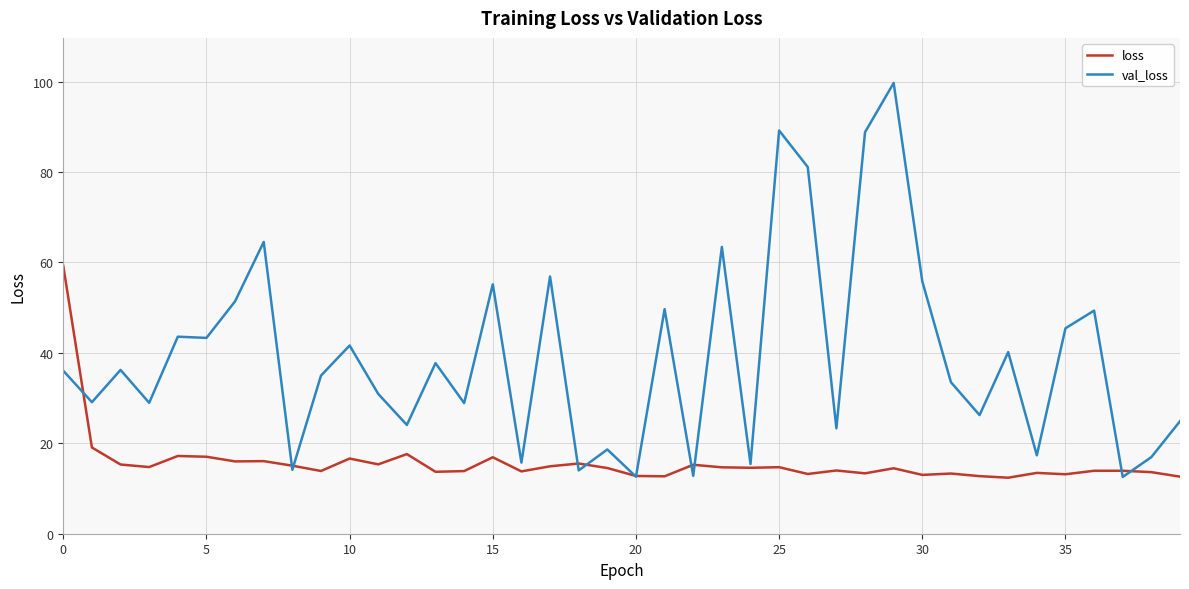

Which series has the widest spread of values?

val_loss